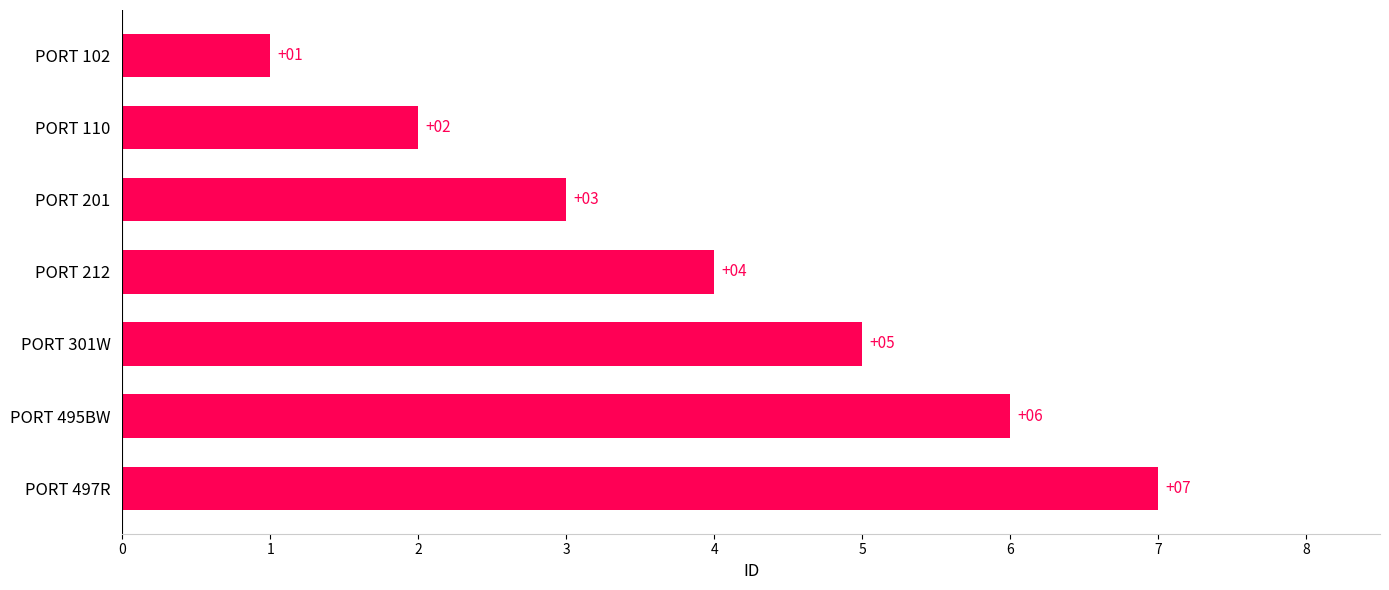

What is the sum of the values at PORT 102 and PORT 110?

3